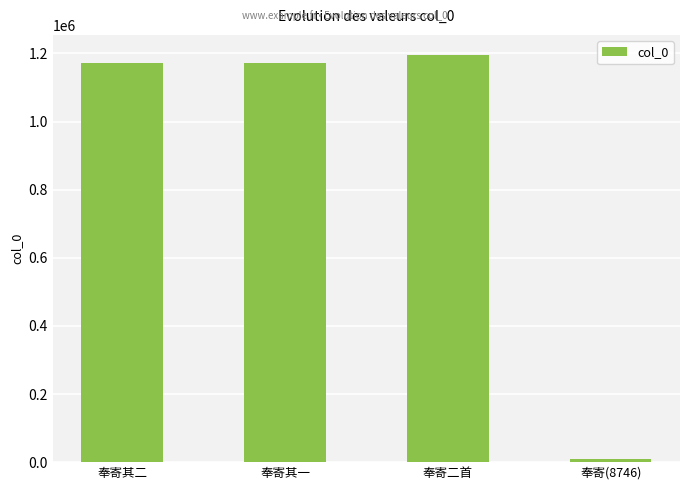

What is the change in value from 奉寄其二 to 奉寄二首?

+21678